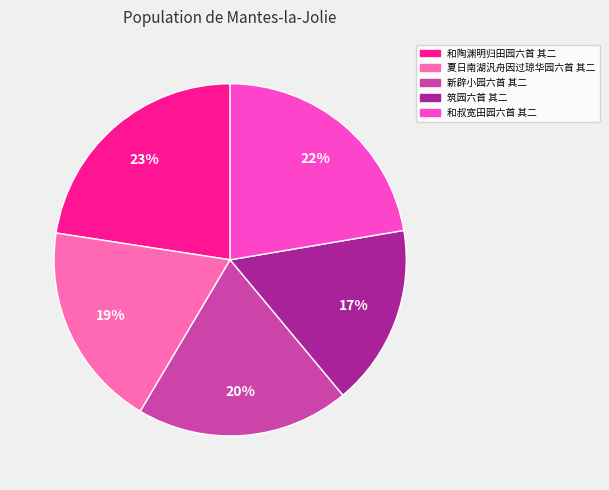

To the nearest percent, what is the average slice percentage?

20%